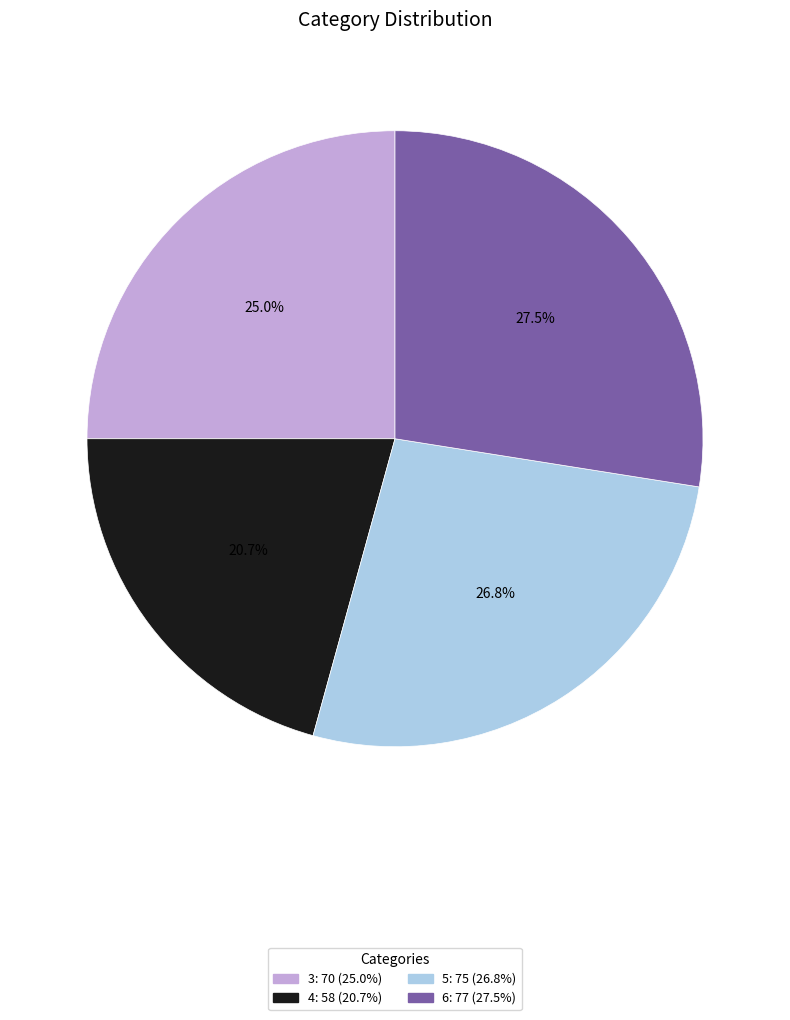

What percentage is the 5 slice, to the nearest percent?

27%